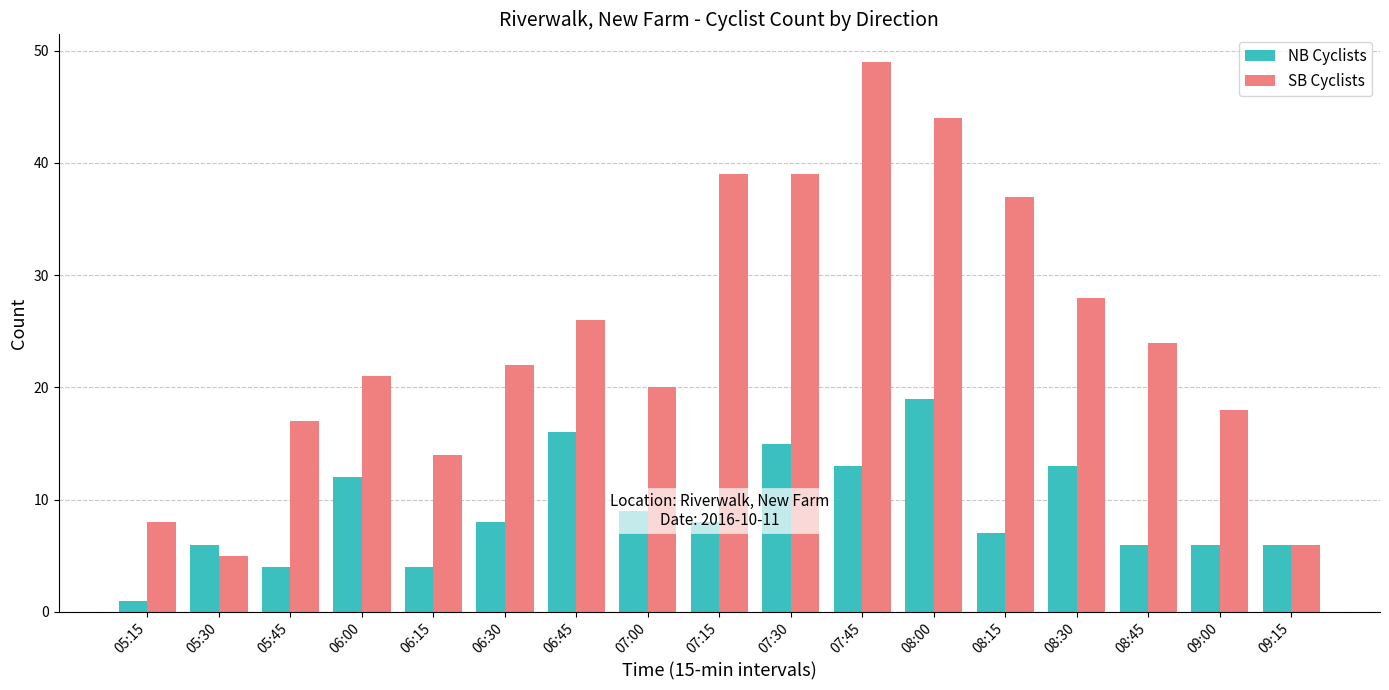

Reading right to left, list all the values displayed in this chart.

NB Cyclists: 6	6	6	13	7	19	13	15	8	9	16	8	4	12	4	6	1
SB Cyclists: 6	18	24	28	37	44	49	39	39	20	26	22	14	21	17	5	8